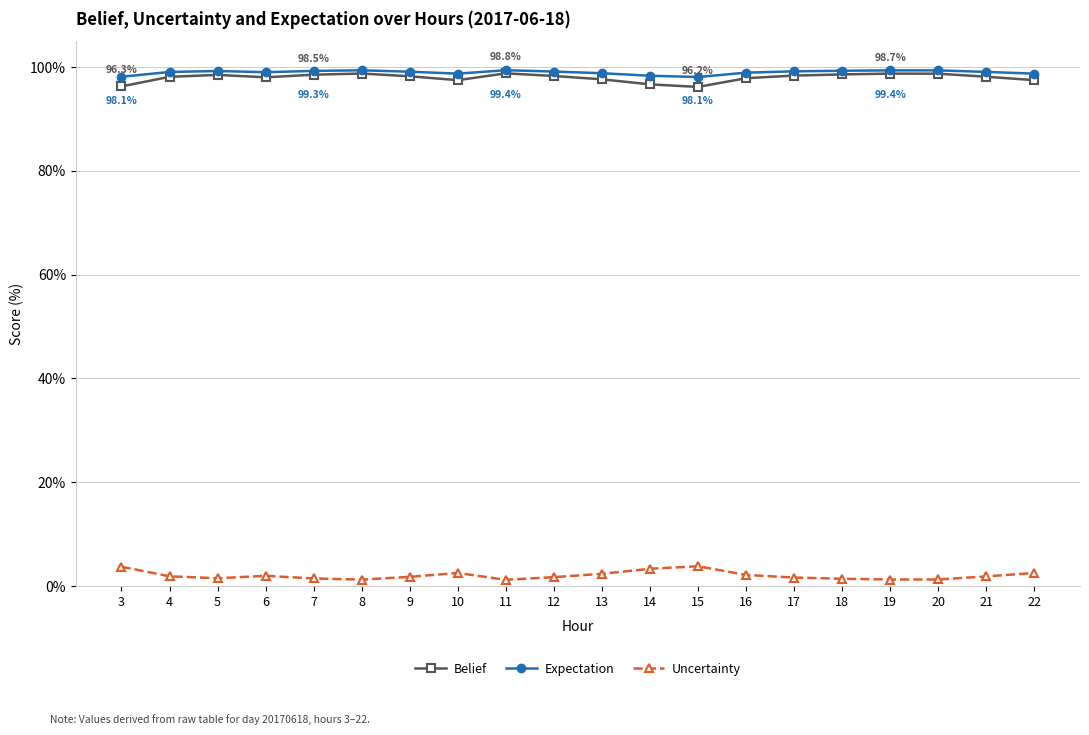

The Uncertainty series shows 1.2 at 11. True or false?

True